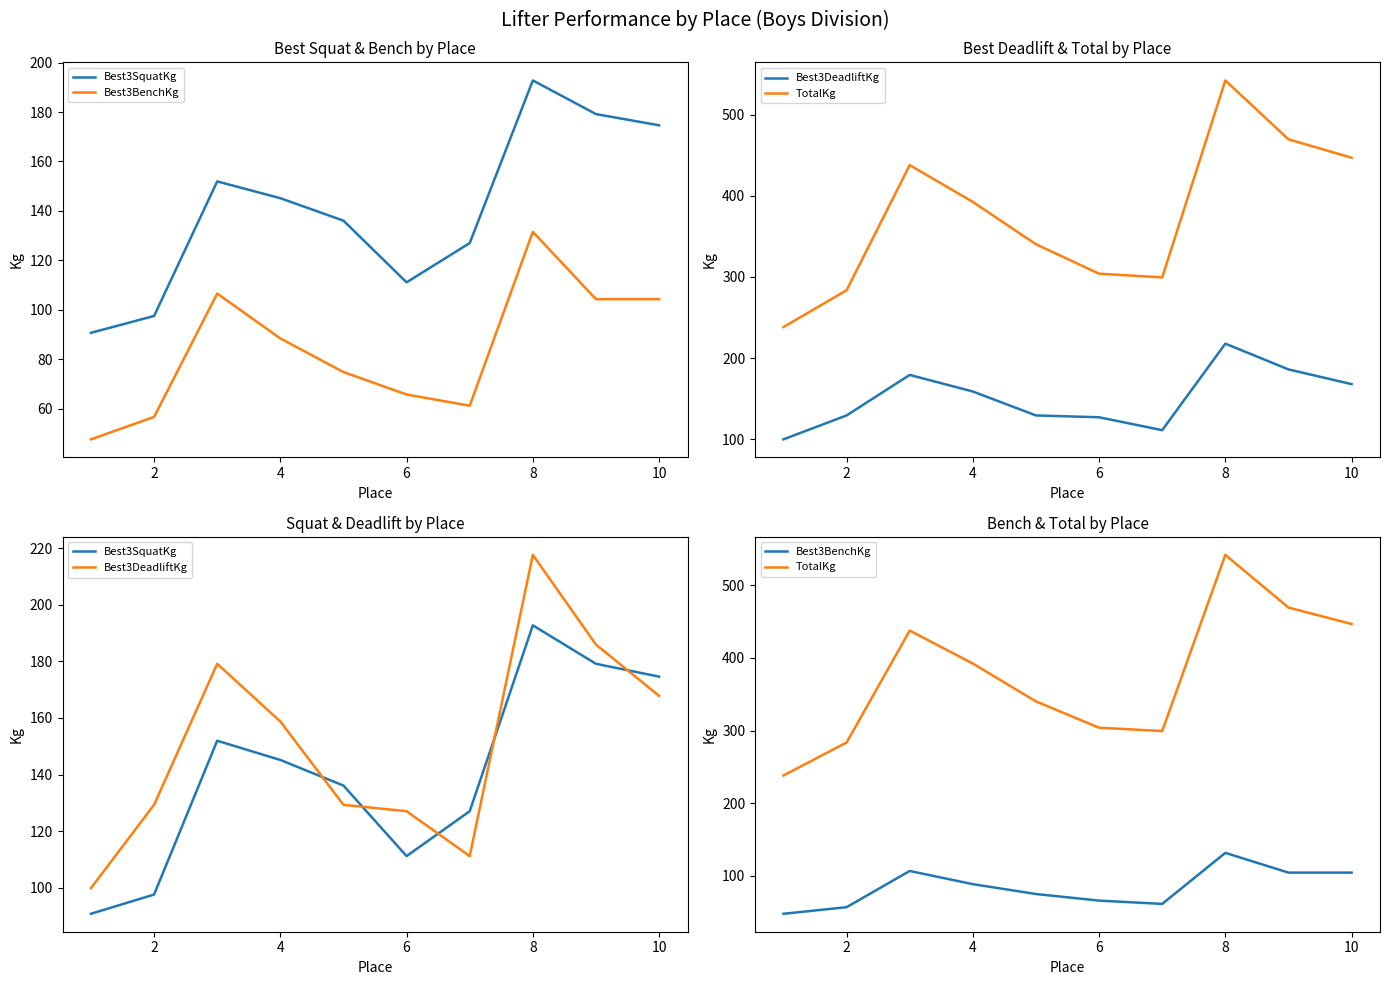

True or false: Best3BenchKg has a value of 84.2 at 2.

False